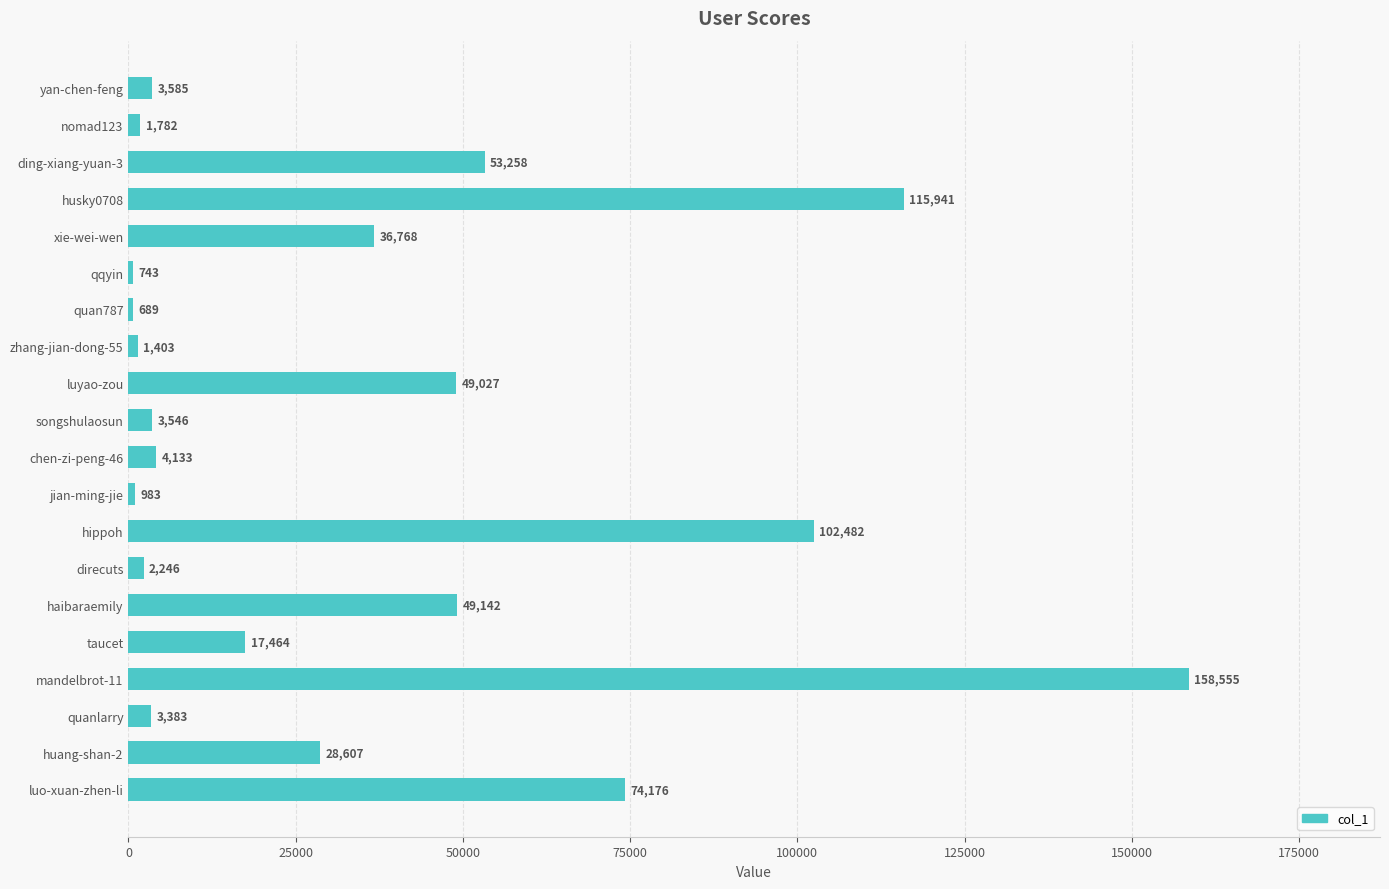

Which category has the highest value across all series?

mandelbrot-11